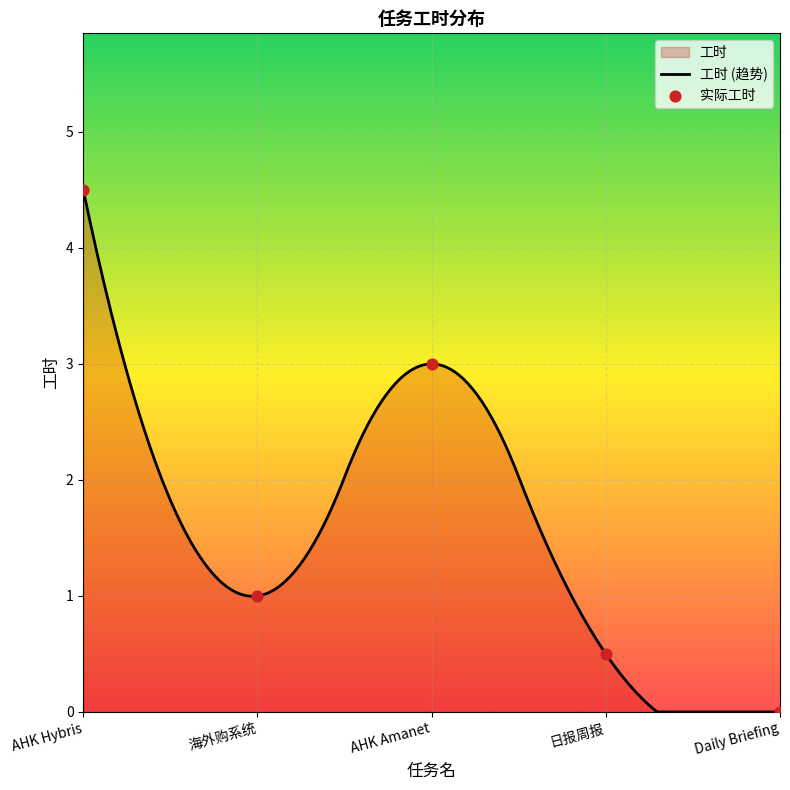

Approximately how many times larger is the value at 海外购系统 compared to AHK Hybris?

0.2